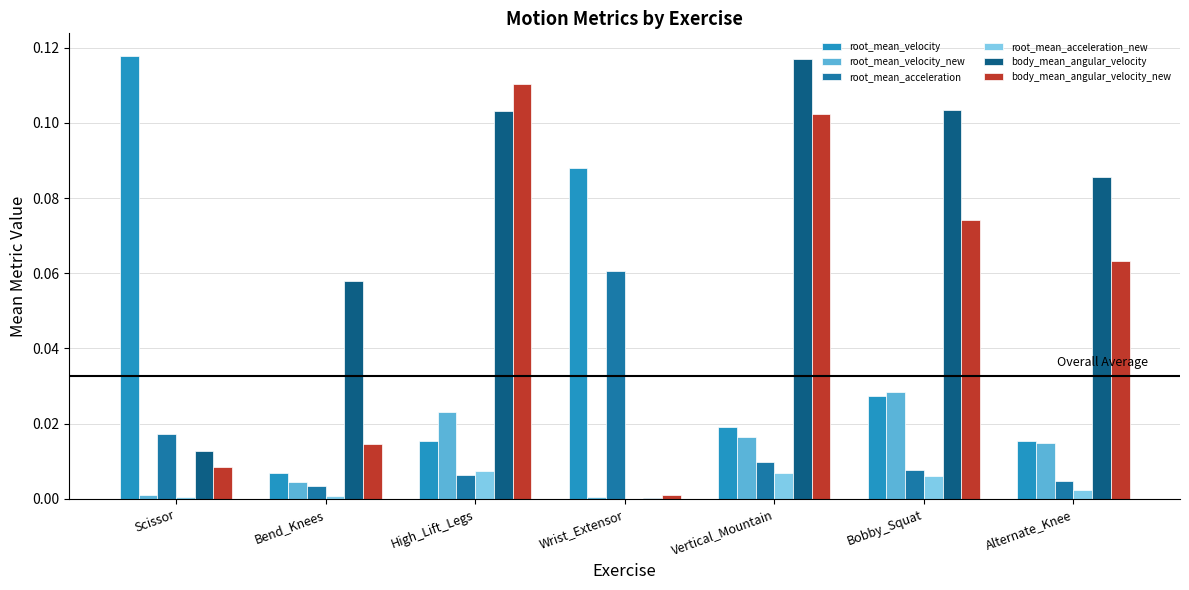

Which series has the largest total across all categories?

body_mean_angular_velocity